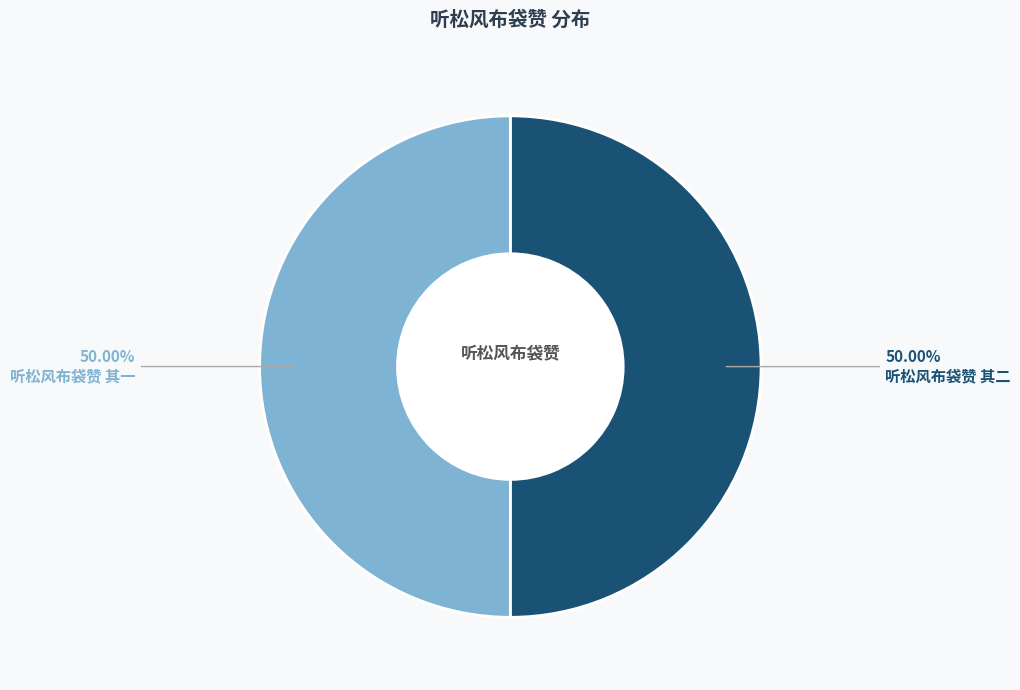

Approximately how many times larger is the value at 听松风布袋赞 其一 compared to 听松风布袋赞 其二?

1.0